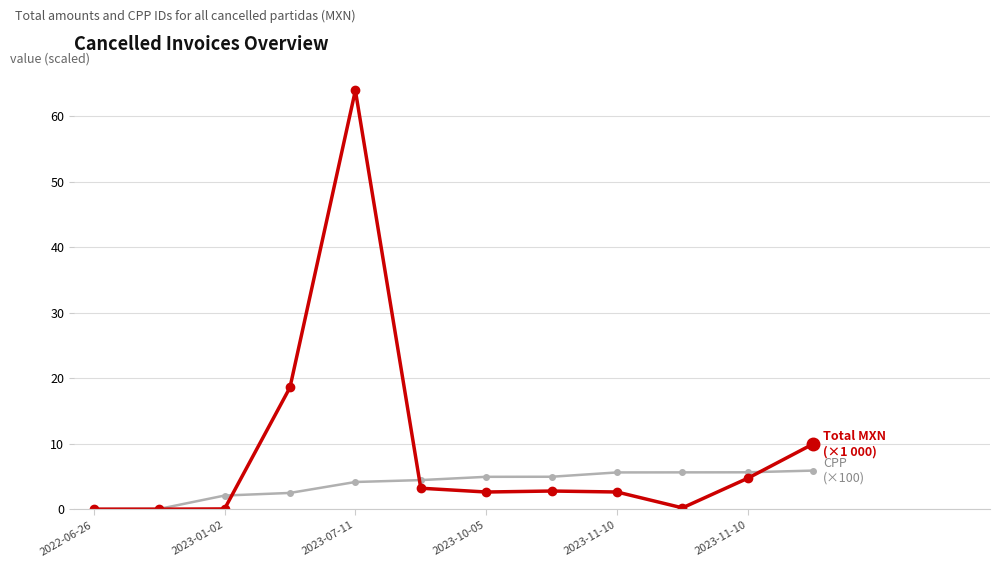

What is the greatest value displayed?

63.9